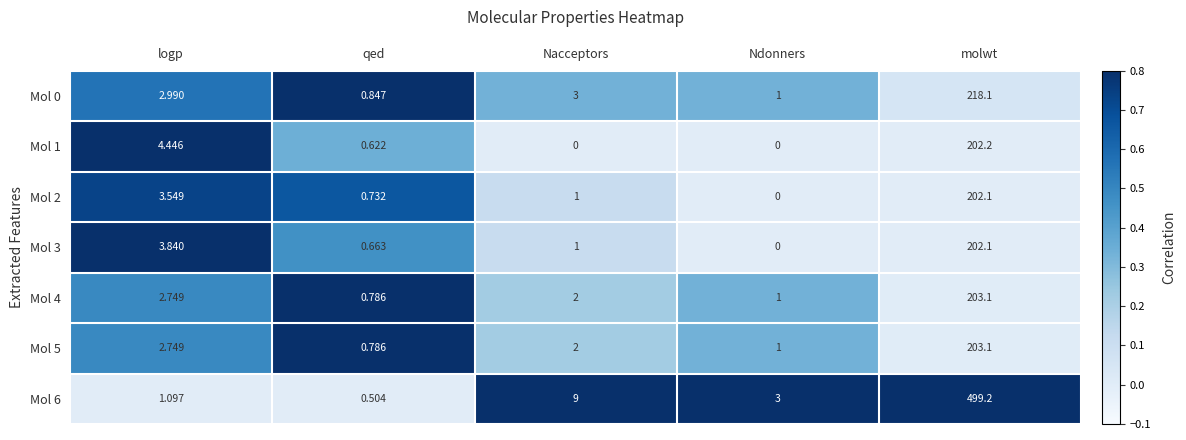

At which label is Mol 3 closest to 101?

logp